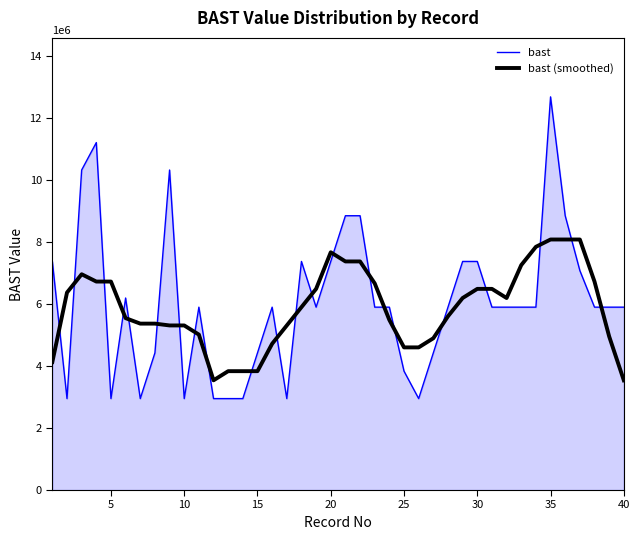

What are all the series names shown in the legend?

bast, bast (smoothed)